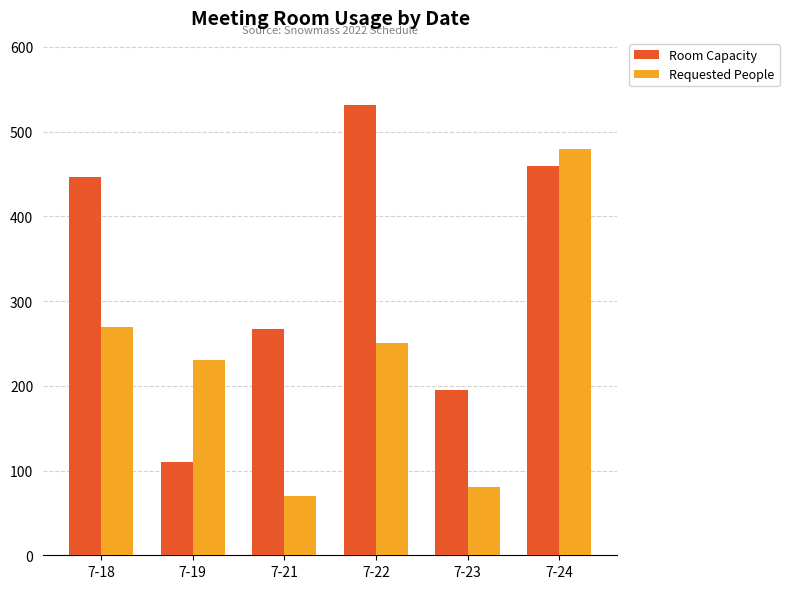

Which category has the lowest value across all series?

7-21